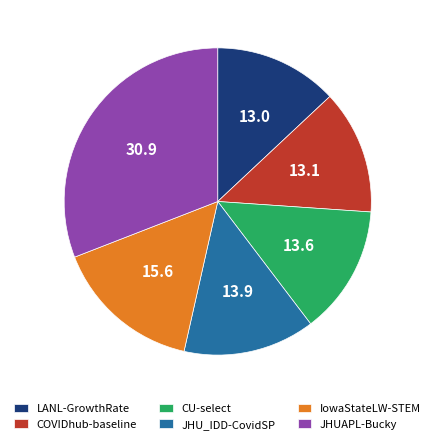

What is the ratio of the value at IowaStateLW-STEM to the value at JHUAPL-Bucky?

0.5